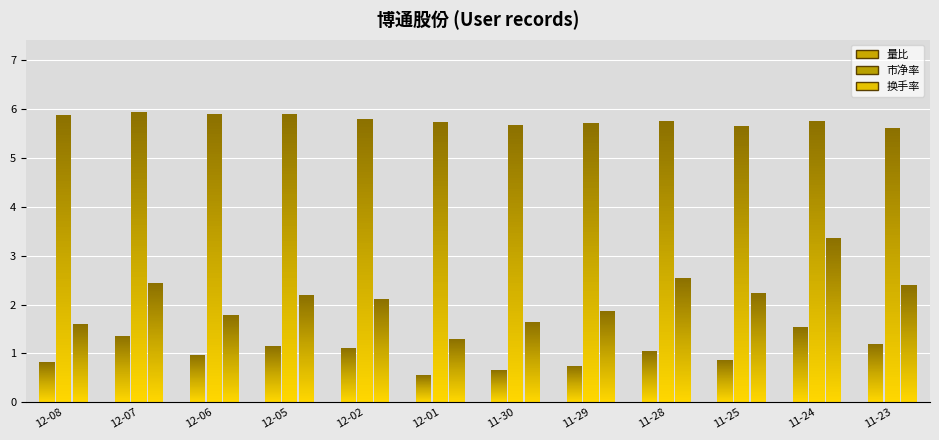

What is the label of the 8th bar from the right?

12-02